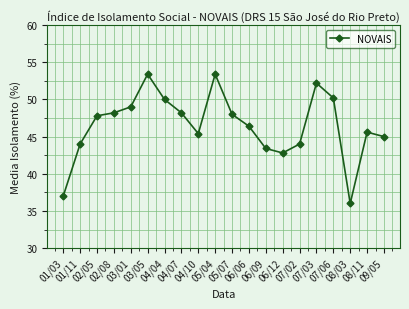

How many distinct data groups are displayed?

1